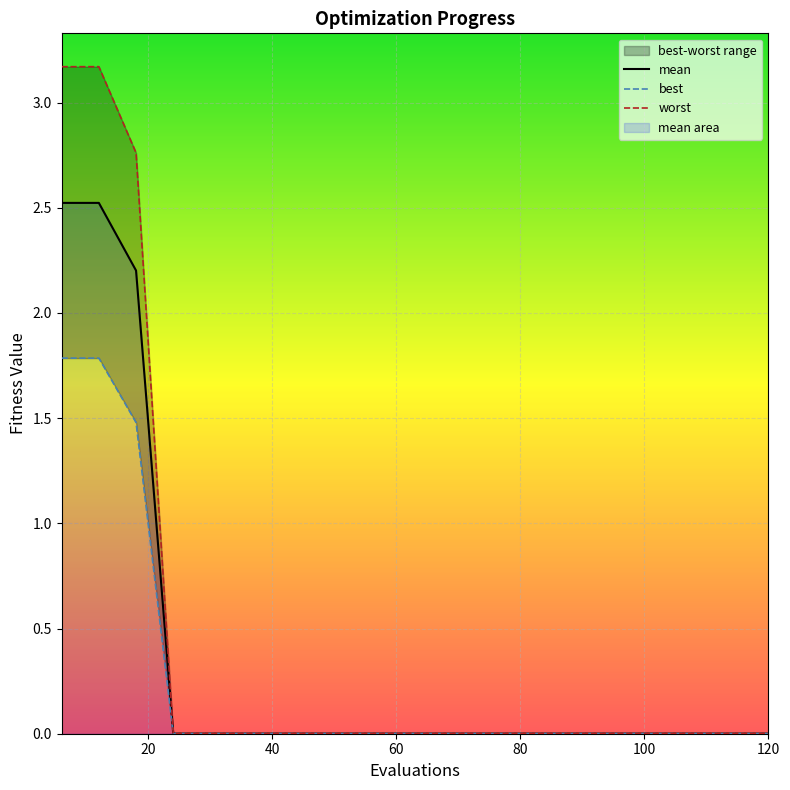

Does the chart display data point markers on the line(s)?

No